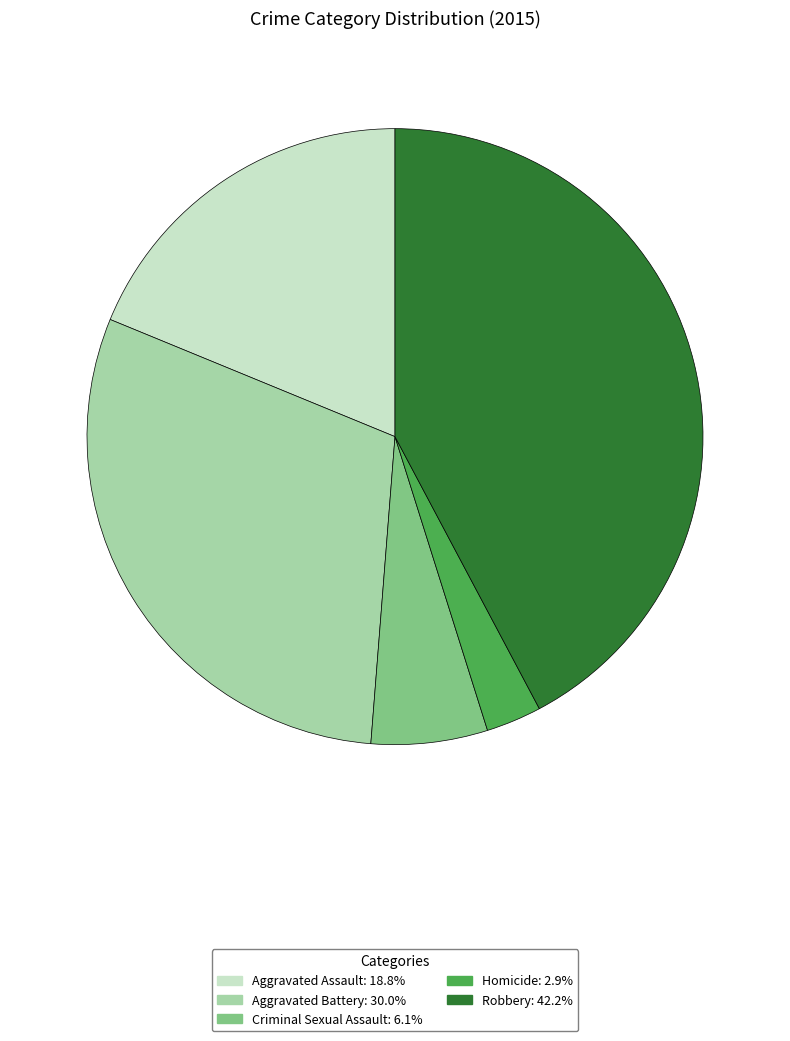

Count the number of slices in the pie.

5